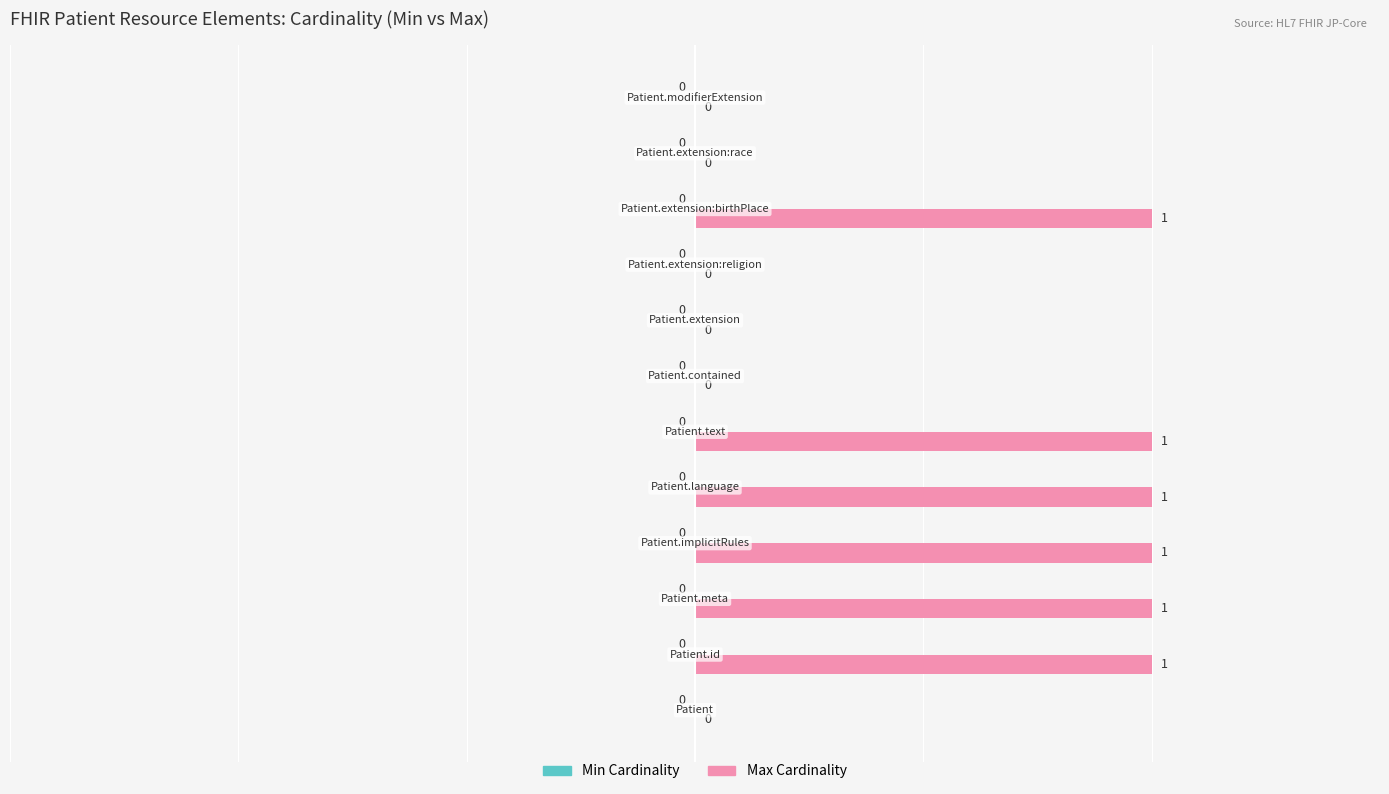

Are the bars grouped side by side (vs. stacked)?

No